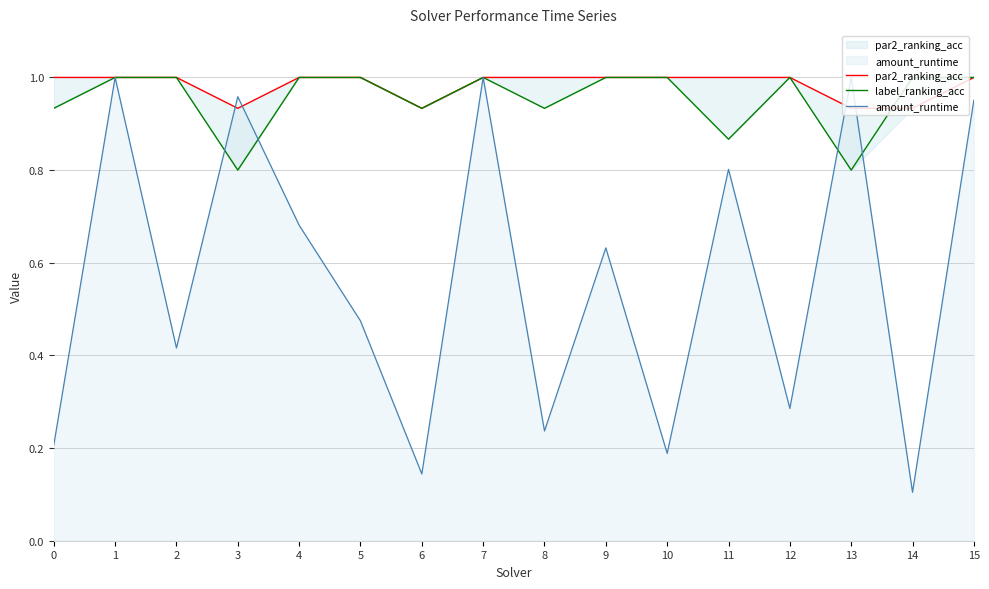

What is the minimum value shown in the chart?

0.1